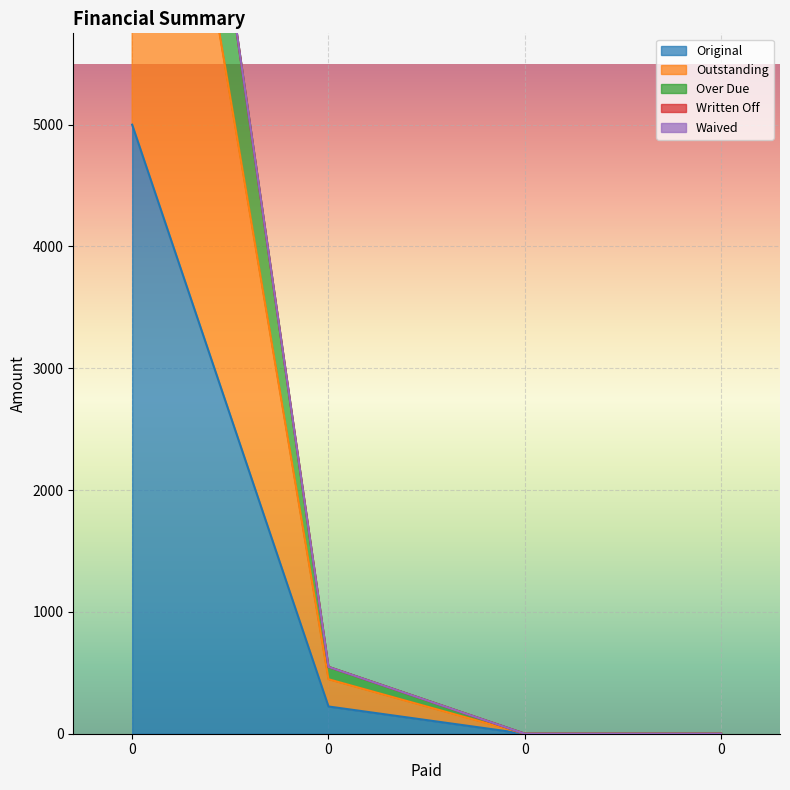

How many values in the Original series exceed 223?

2